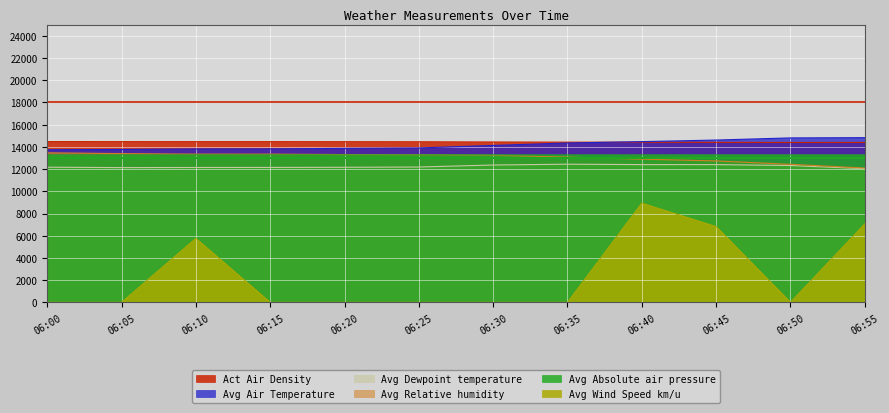

True or false: Avg Wind Speed km/u has a value of -5243.4 at 06:35.

False